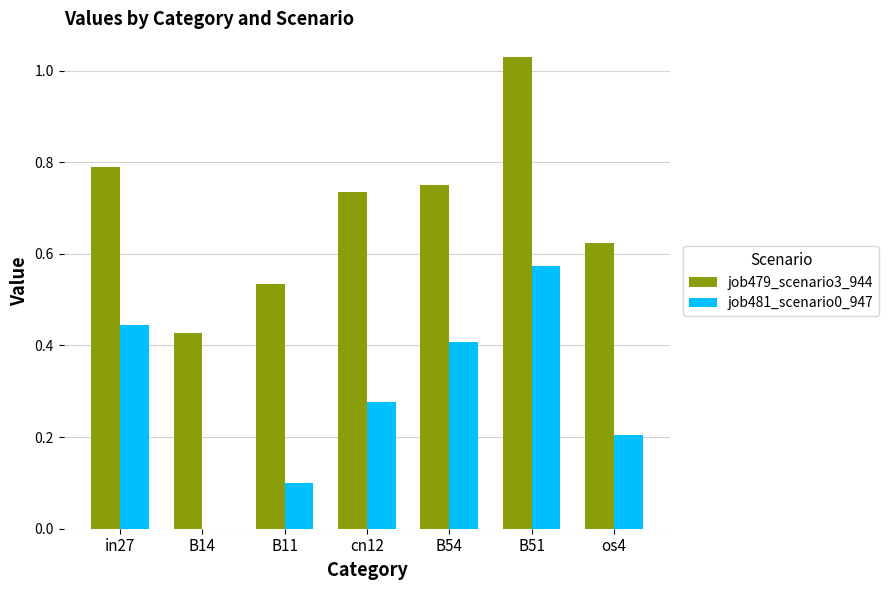

At which category is the sum across all series the highest?

B51